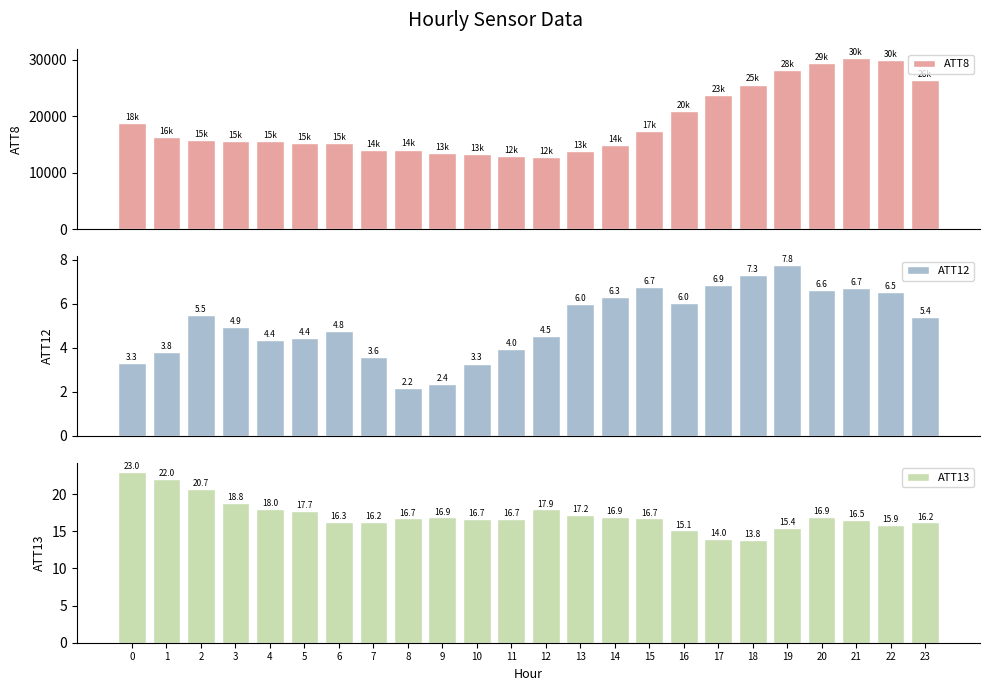

How many groups of bars are there?

24